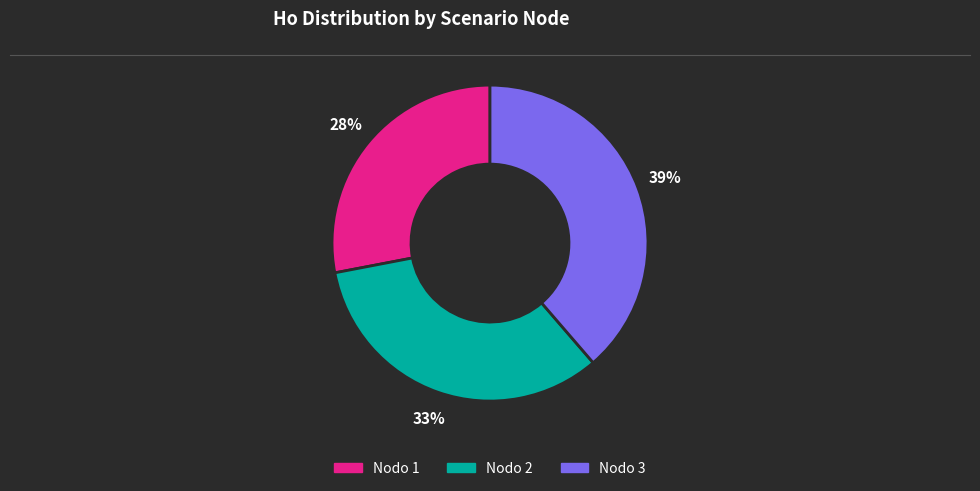

Is there any slice that represents more than half of the pie?

No